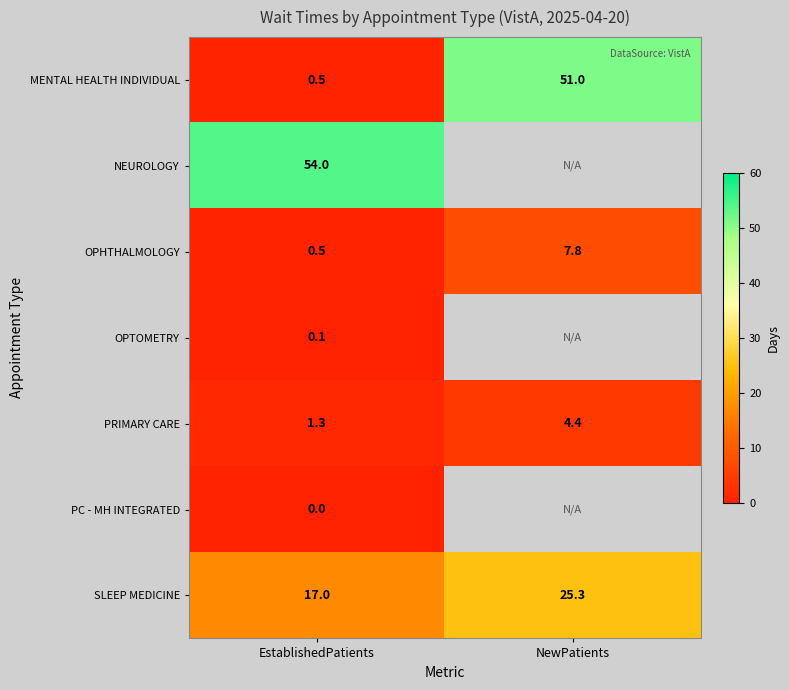

What is the average value of the PRIMARY CARE series?

2.9